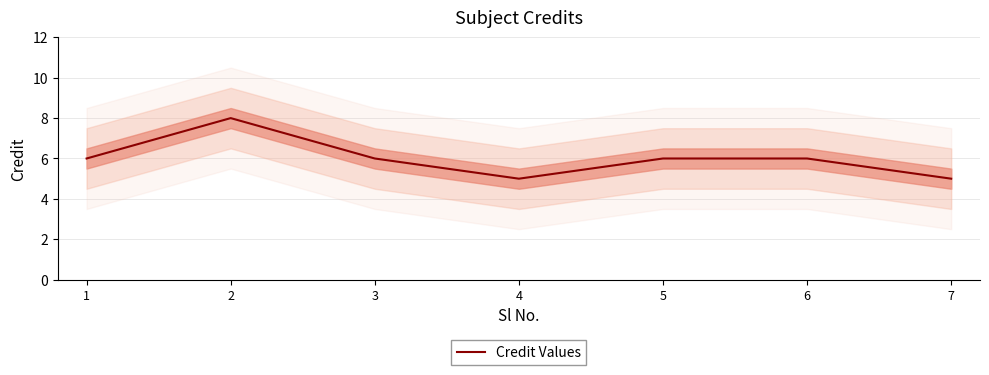

At which label is the value closest to 6?

1